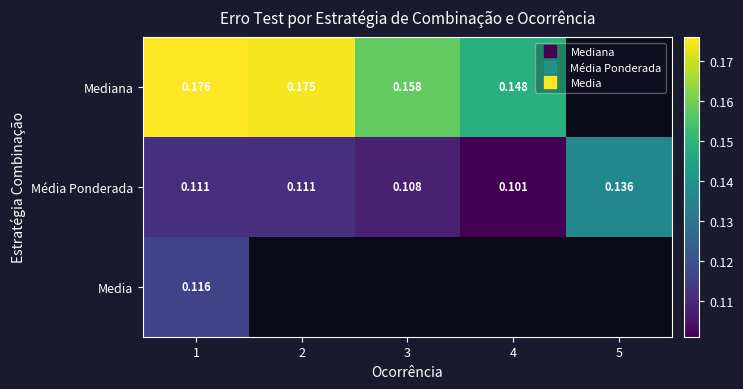

The Mediana series shows 0.1 at 2. True or false?

False